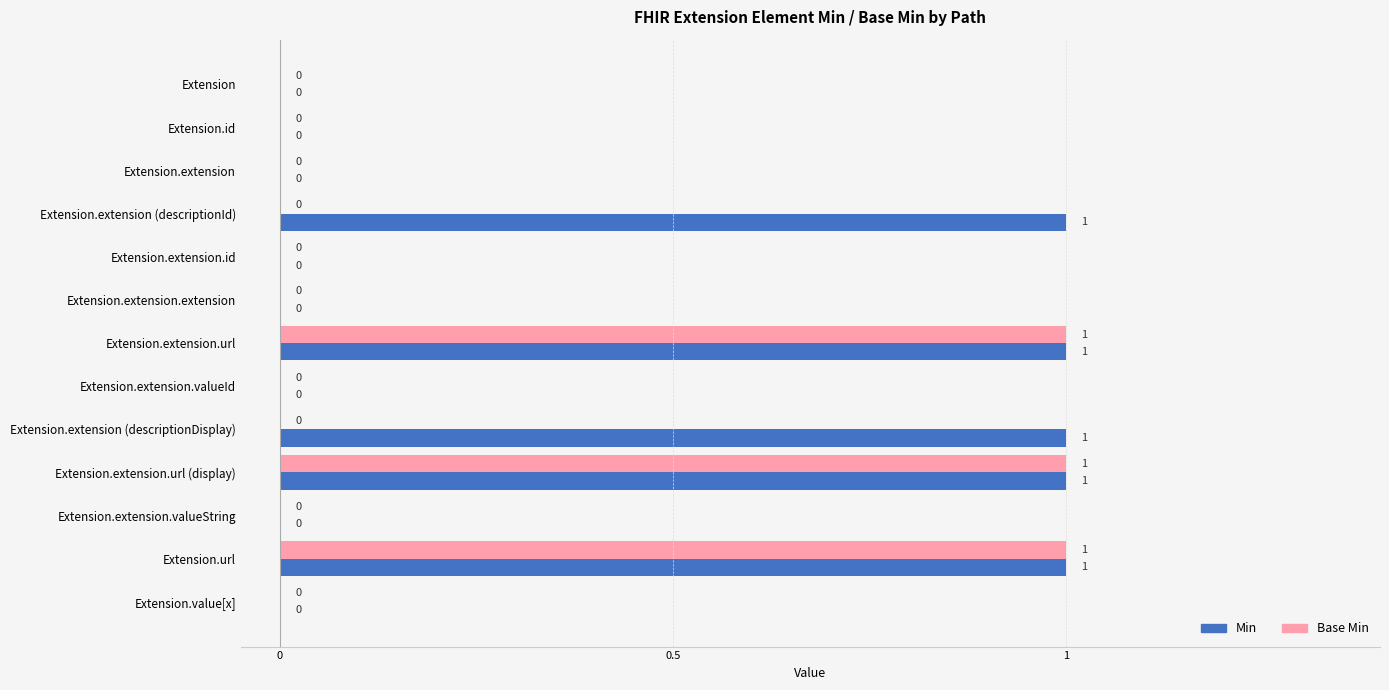

How many data points in Base Min are above 0?

3